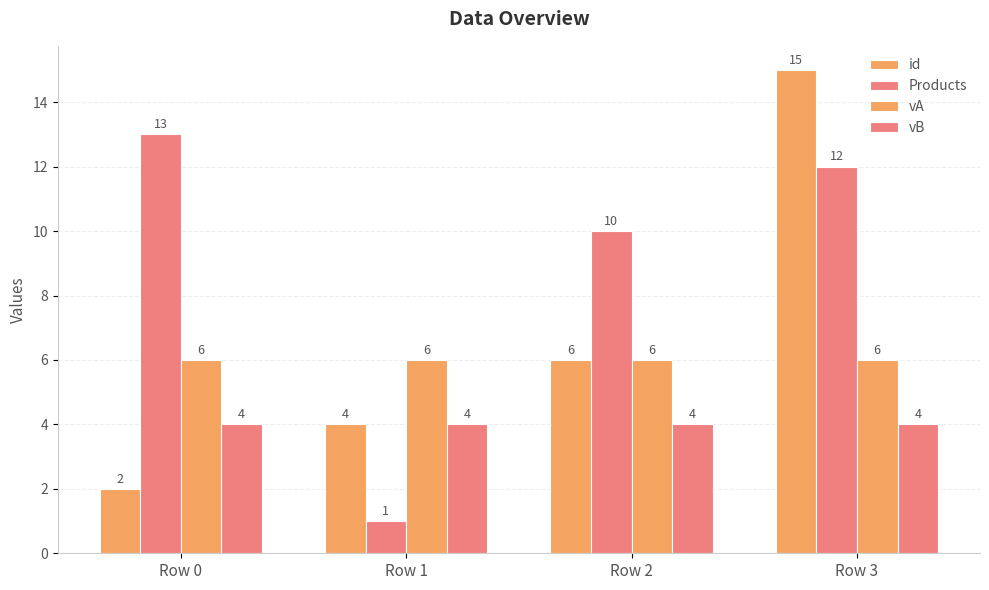

How many data points in Products are less than 12?

2